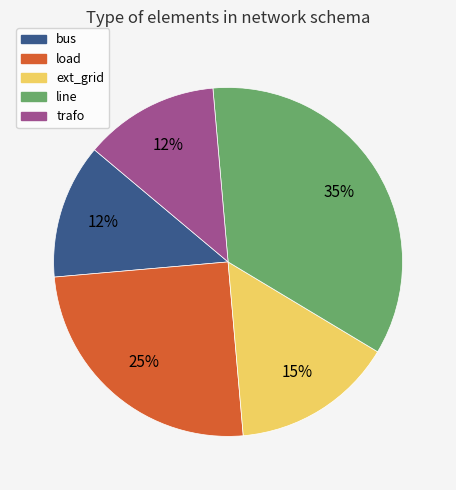

Is there any slice that represents more than half of the pie?

No